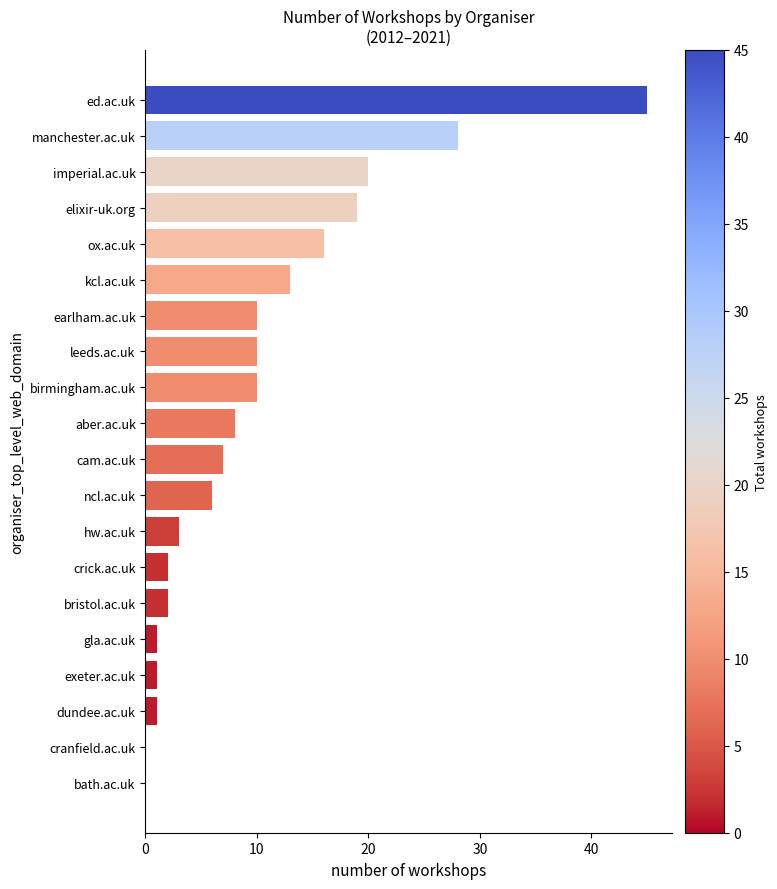

Reading top to bottom, extract all data points from this chart.

ed.ac.uk=45	manchester.ac.uk=28	imperial.ac.uk=20	elixir-uk.org=19	ox.ac.uk=16	kcl.ac.uk=13	earlham.ac.uk=10	leeds.ac.uk=10	birmingham.ac.uk=10	aber.ac.uk=8	cam.ac.uk=7	ncl.ac.uk=6	hw.ac.uk=3	crick.ac.uk=2	bristol.ac.uk=2	gla.ac.uk=1	exeter.ac.uk=1	dundee.ac.uk=1	cranfield.ac.uk=0	bath.ac.uk=0